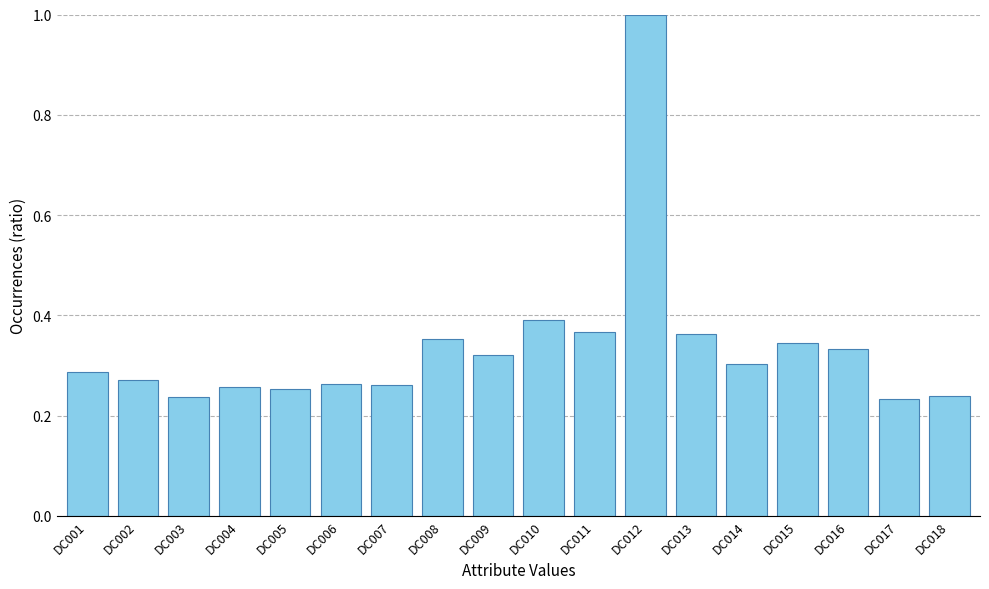

Does the chart contain stacked bars?

No